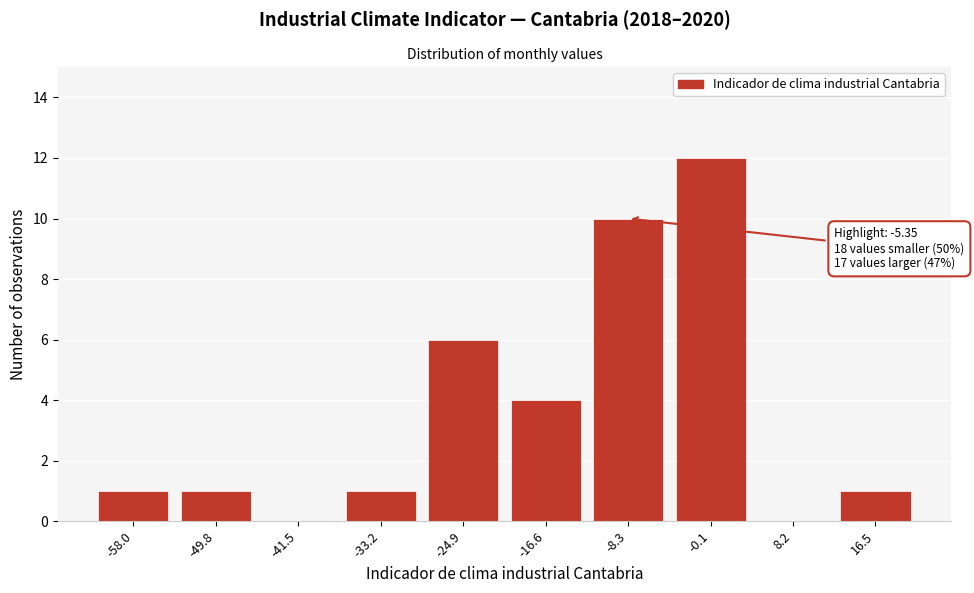

Reading left to right, list all the values displayed in this chart.

-58.0=1	-49.8=1	-41.5=0	-33.2=1	-24.9=6	-16.6=4	-8.3=10	-0.1=12	8.2=0	16.5=1